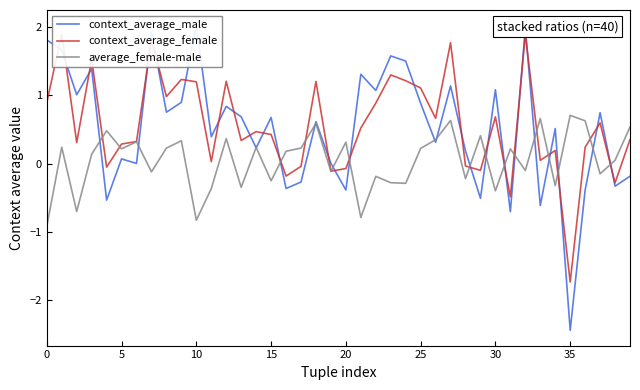

What is the approximate value of average_female-male at 33?

0.7